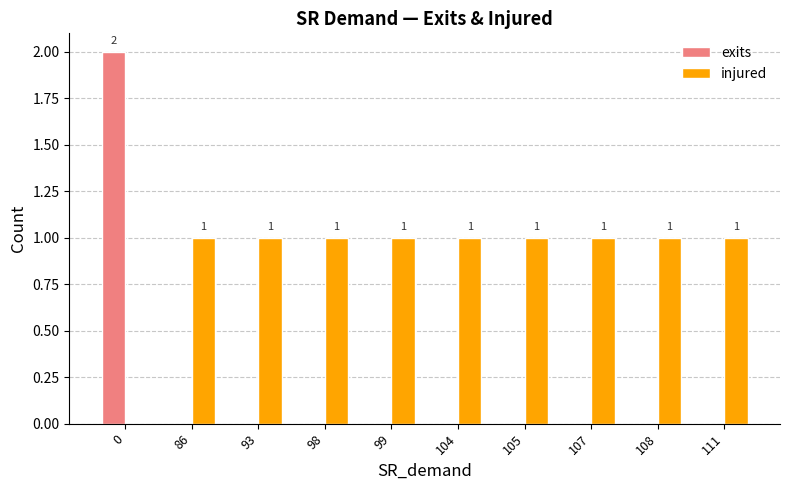

How many injured values are between 1 and 2?

9